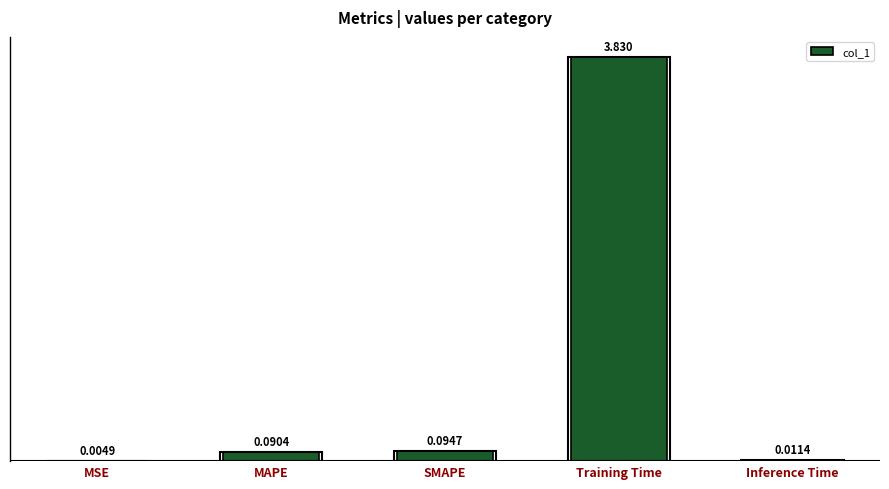

Where is the data nearest to the value 1?

SMAPE